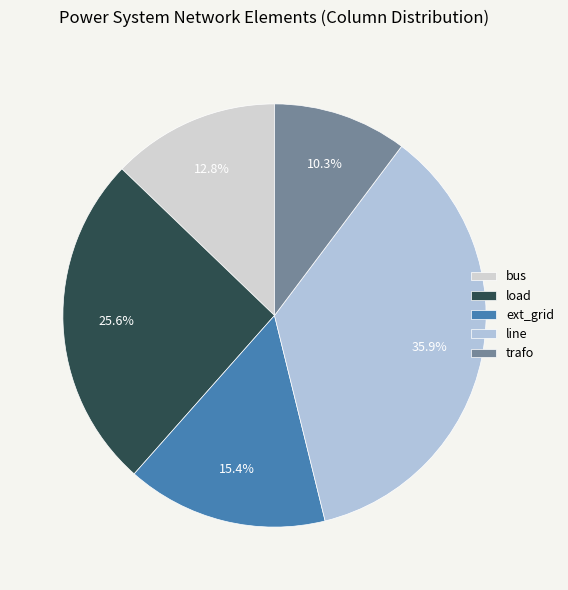

Do ext_grid and trafo together represent more than half of the pie?

No